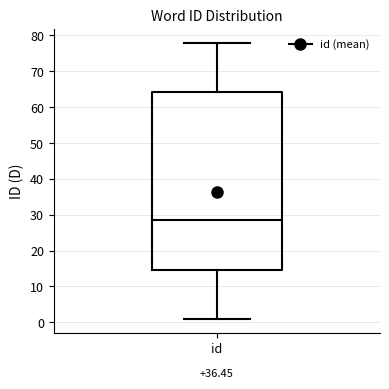

Where does the lower whisker of the box for id end on the y-axis? The values are not printed on the chart, so give them approximately, as read against the axis.

1